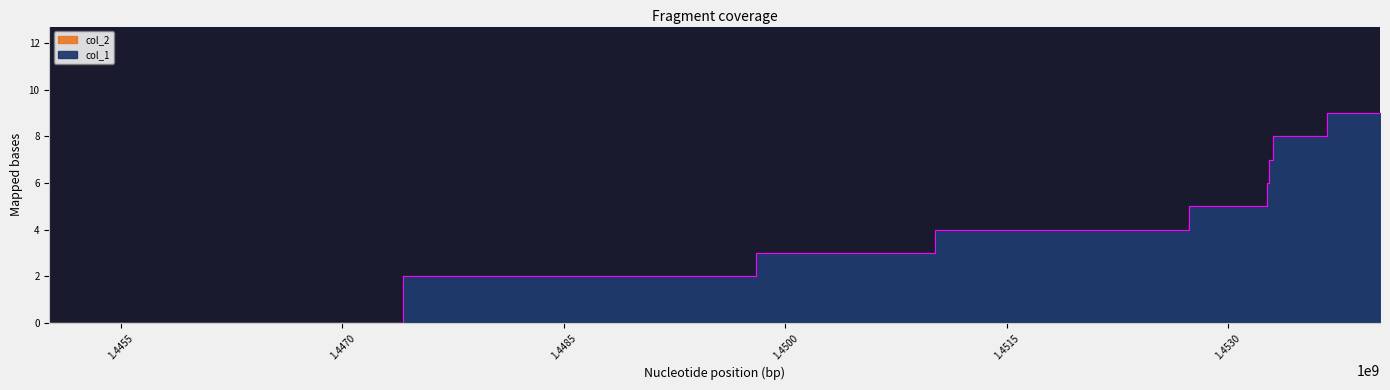

Reading left to right, list all the values displayed in this chart.

1445014746=0	1449803671=2	1449807247=3	1452219275=4	1453259658=5	1453263288=6	1453292083=7	1453317299=8	1454030121=9